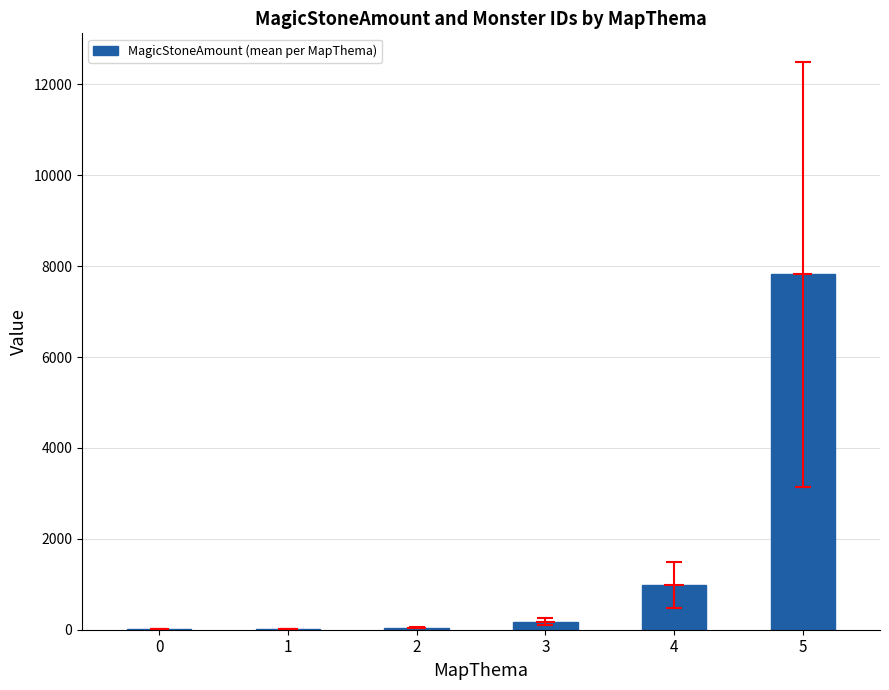

Rank the categories by value from lowest to highest.

0, 1, 2, 3, 4, 5